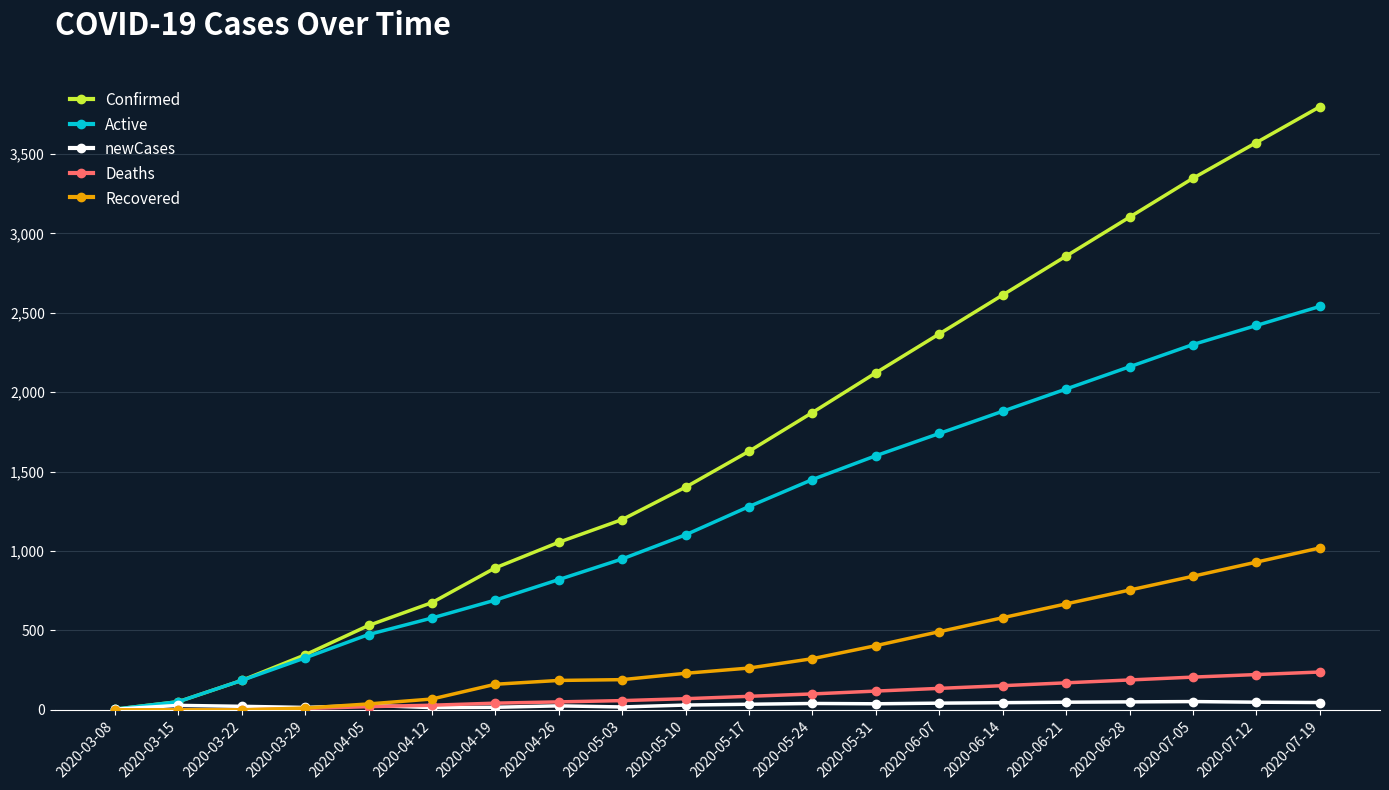

What is the sum of the Deaths values at 2020-05-31 and 2020-05-24?

218